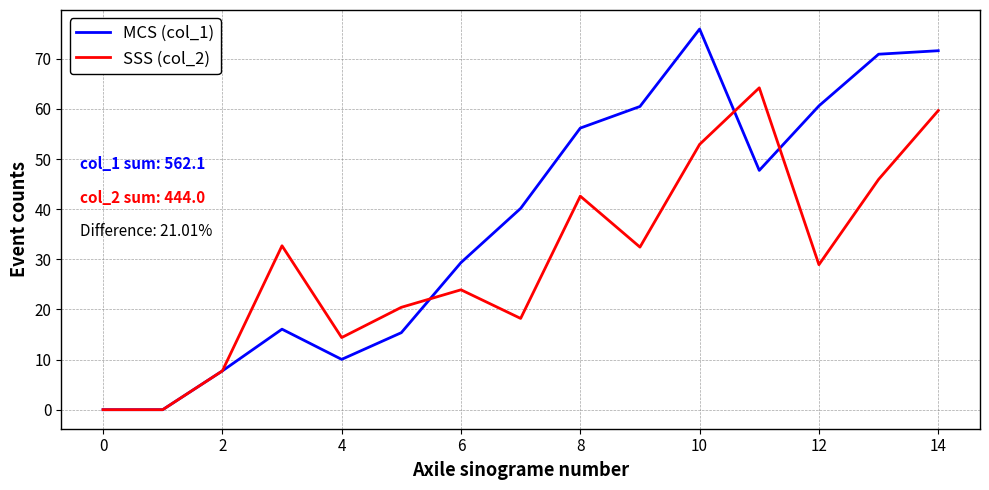

What is the greatest value displayed?

75.9